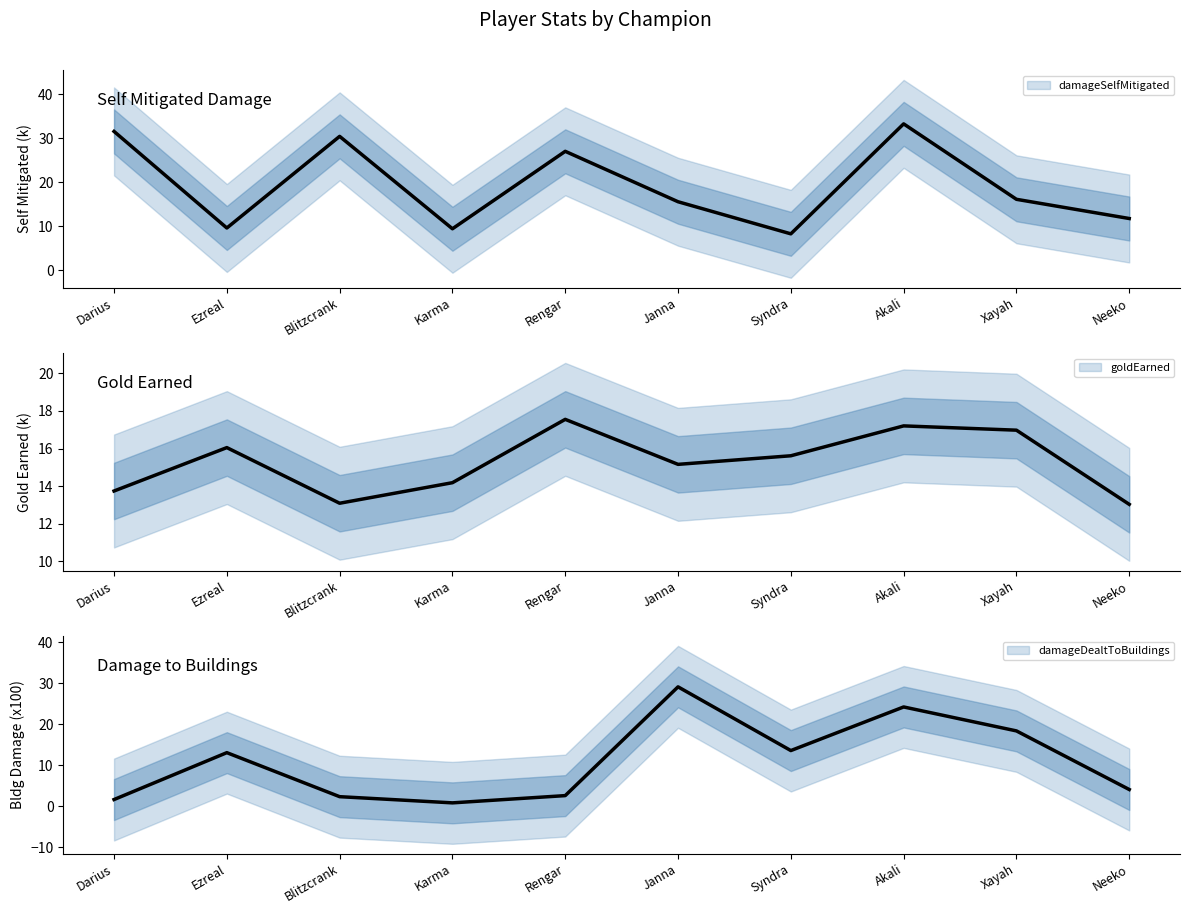

What is the difference between the damageDealtToBuildings values at Janna and Karma?

28.3